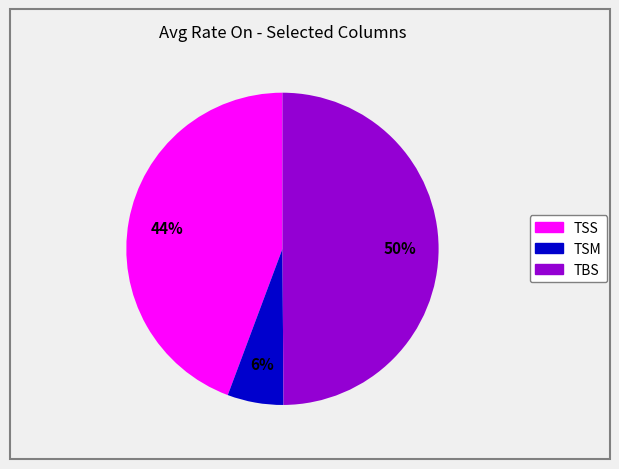

Which slice is the smallest?

TSM